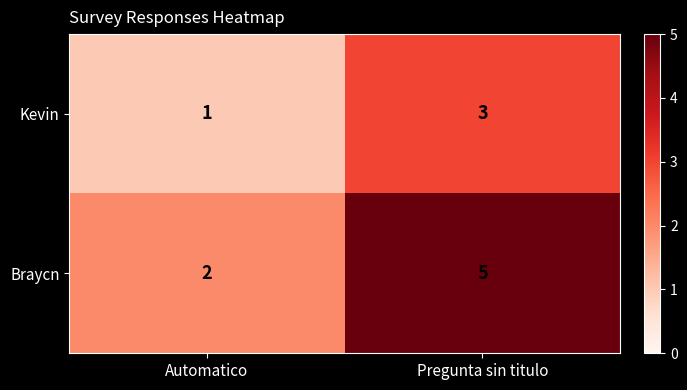

What is the average value of the Braycn series?

4